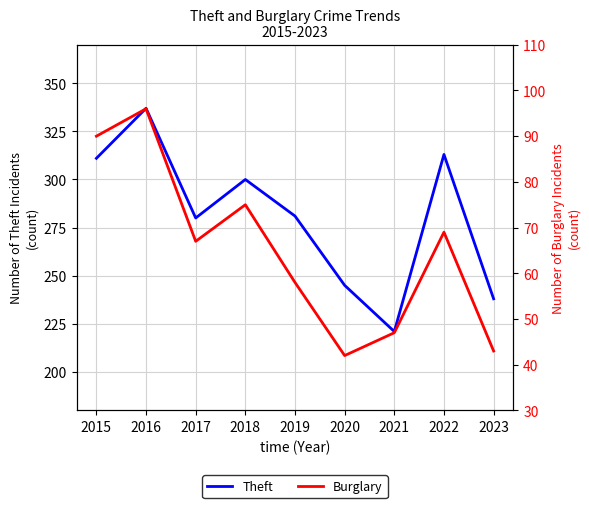

Reading left to right, what are all the values shown in this chart?

Theft: 2015=311	2016=337	2017=280	2018=300	2019=281	2020=245	2021=221	2022=313	2023=238
Burglary: 2015=90	2016=96	2017=67	2018=75	2019=58	2020=42	2021=47	2022=69	2023=43